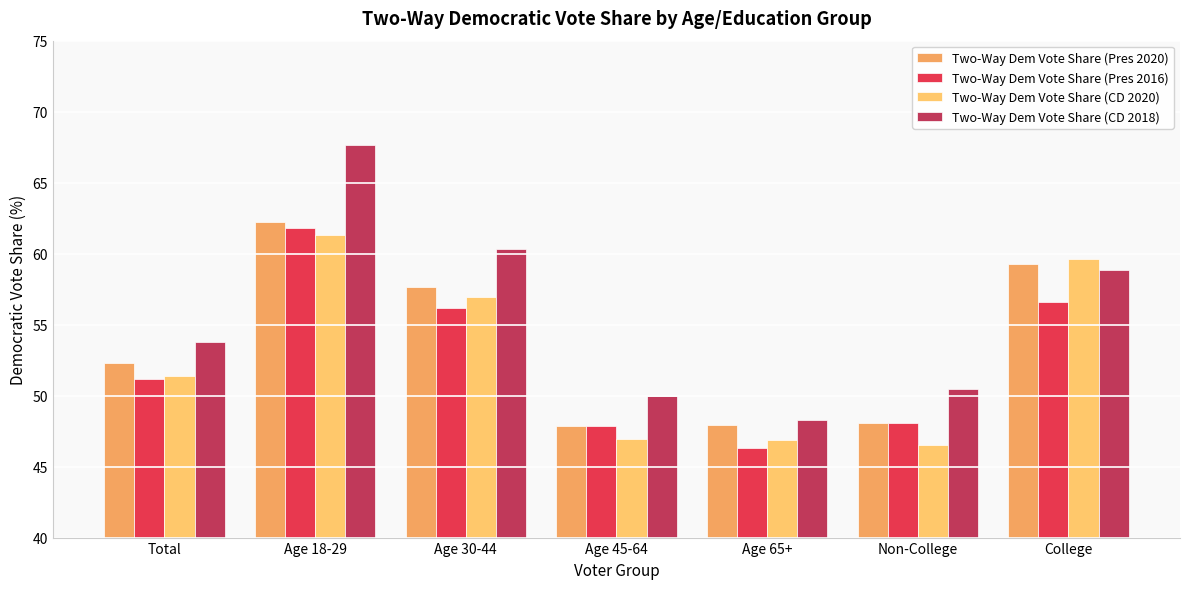

List the series in order of their peak value, highest first.

Two-Way Dem Vote Share (CD 2018), Two-Way Dem Vote Share (Pres 2020), Two-Way Dem Vote Share (Pres 2016), Two-Way Dem Vote Share (CD 2020)